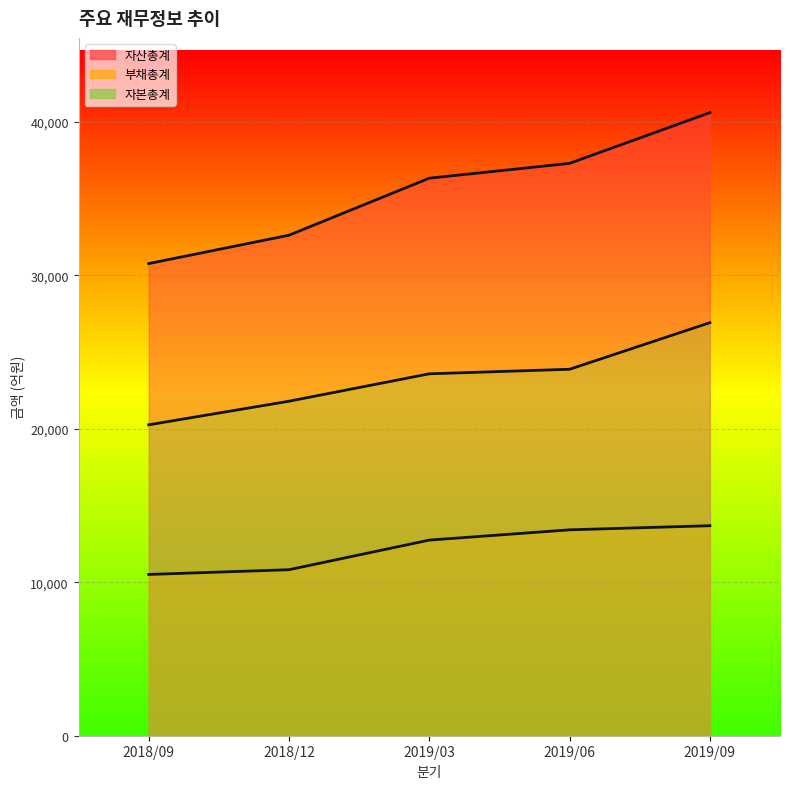

Which series has the widest spread of values?

자산총계